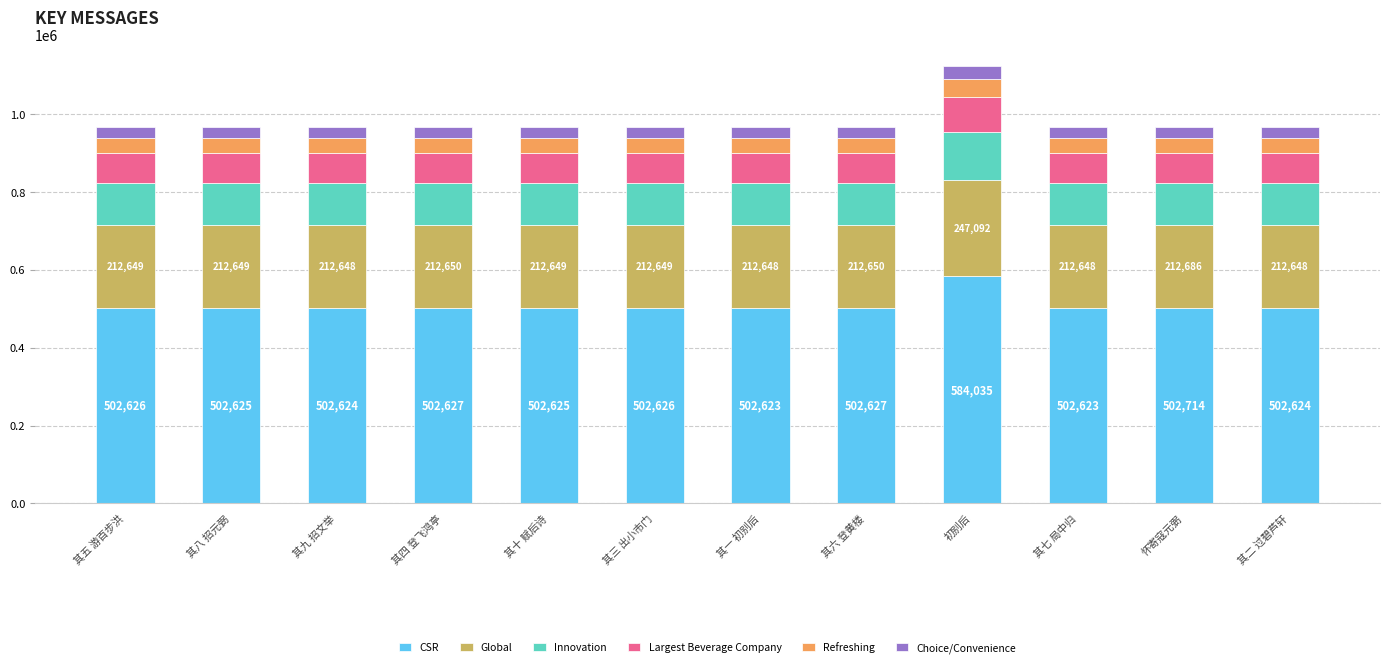

The CSR series shows 502623.7 at 其七 局中归. True or false?

True